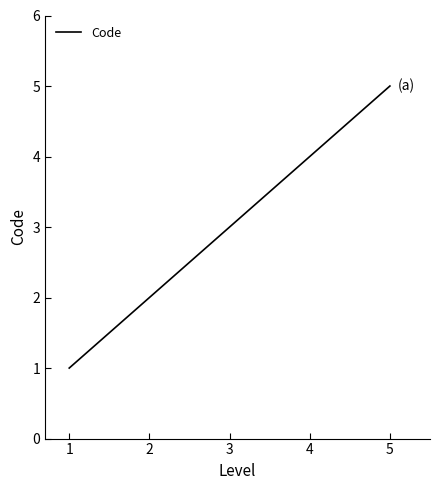

Approximately how many times larger is the value at 5 compared to 2?

2.5